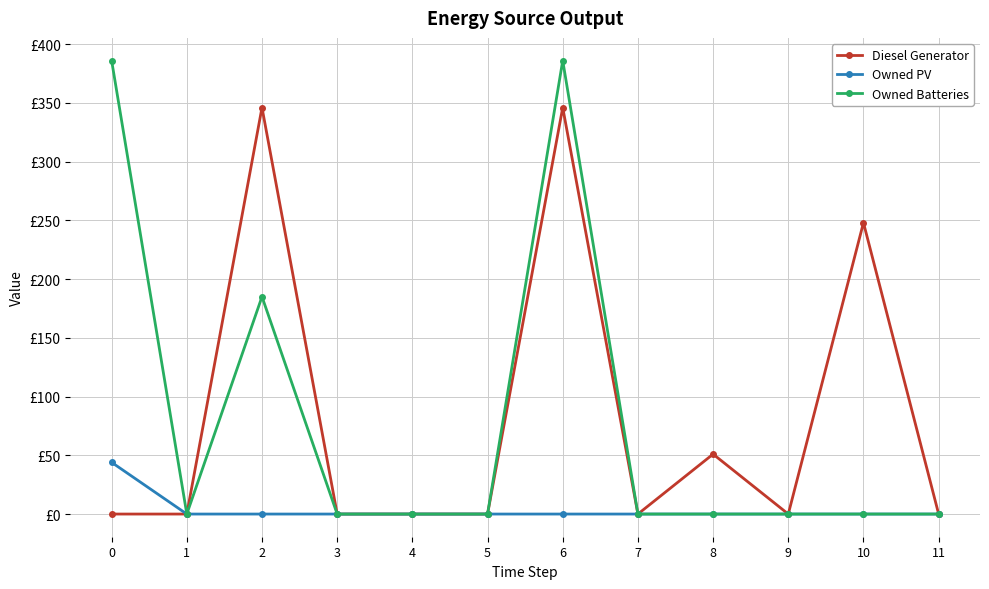

Which series has the largest total across all categories?

Diesel Generator